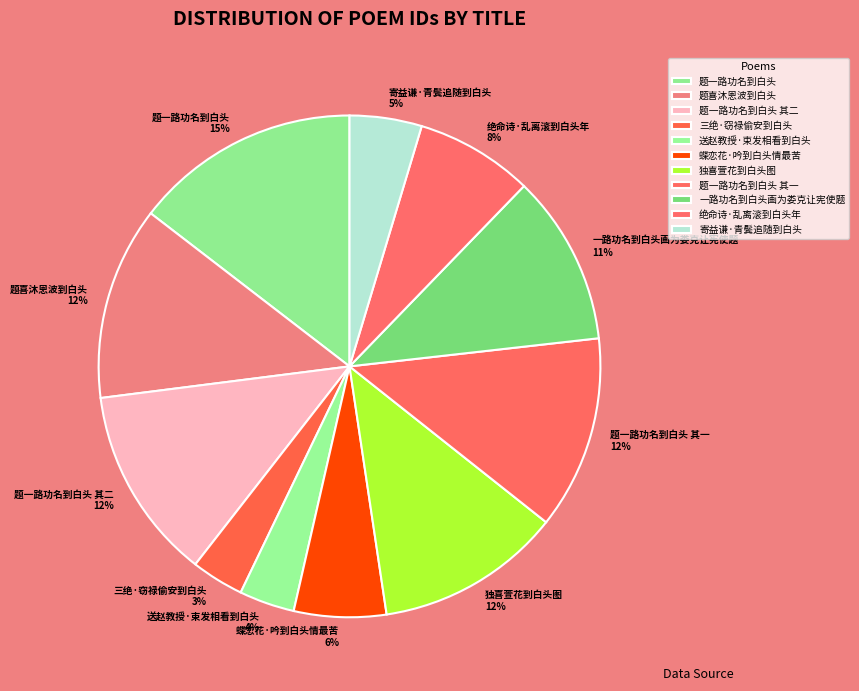

Which slice is the largest?

题一路功名到白头